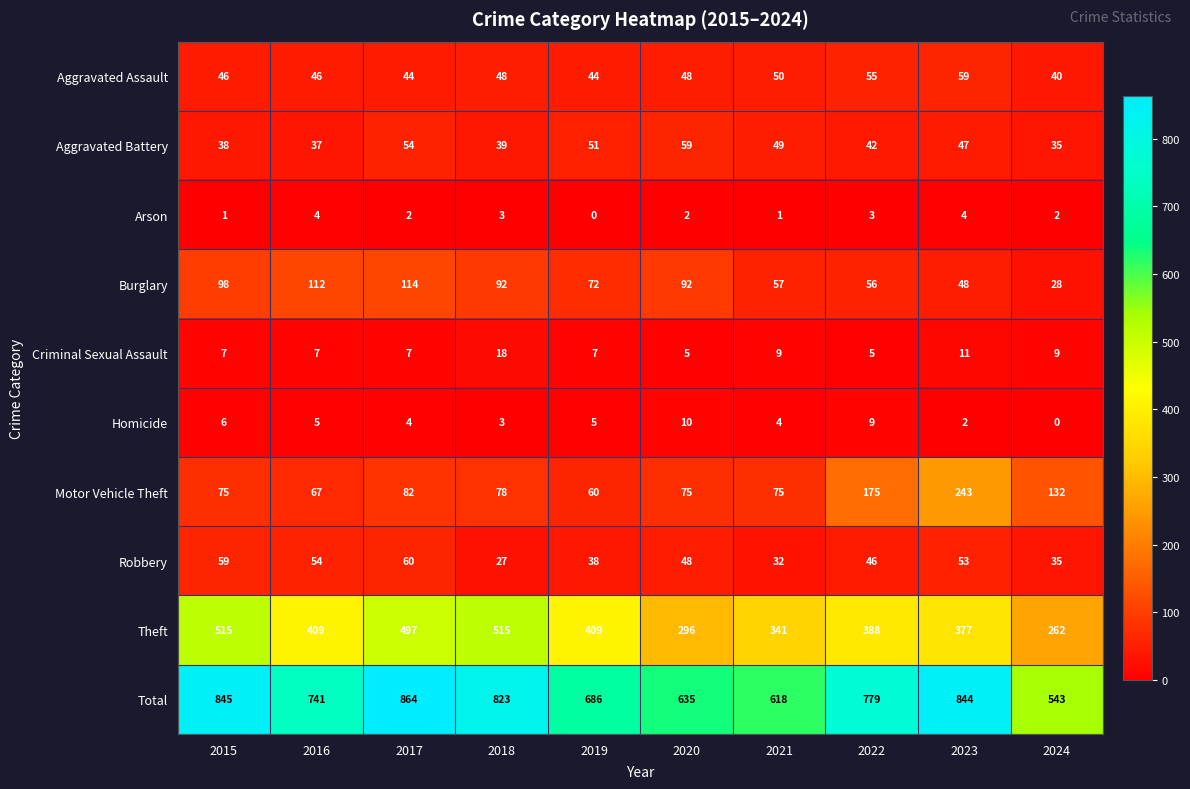

How many series are shown in this chart?

10